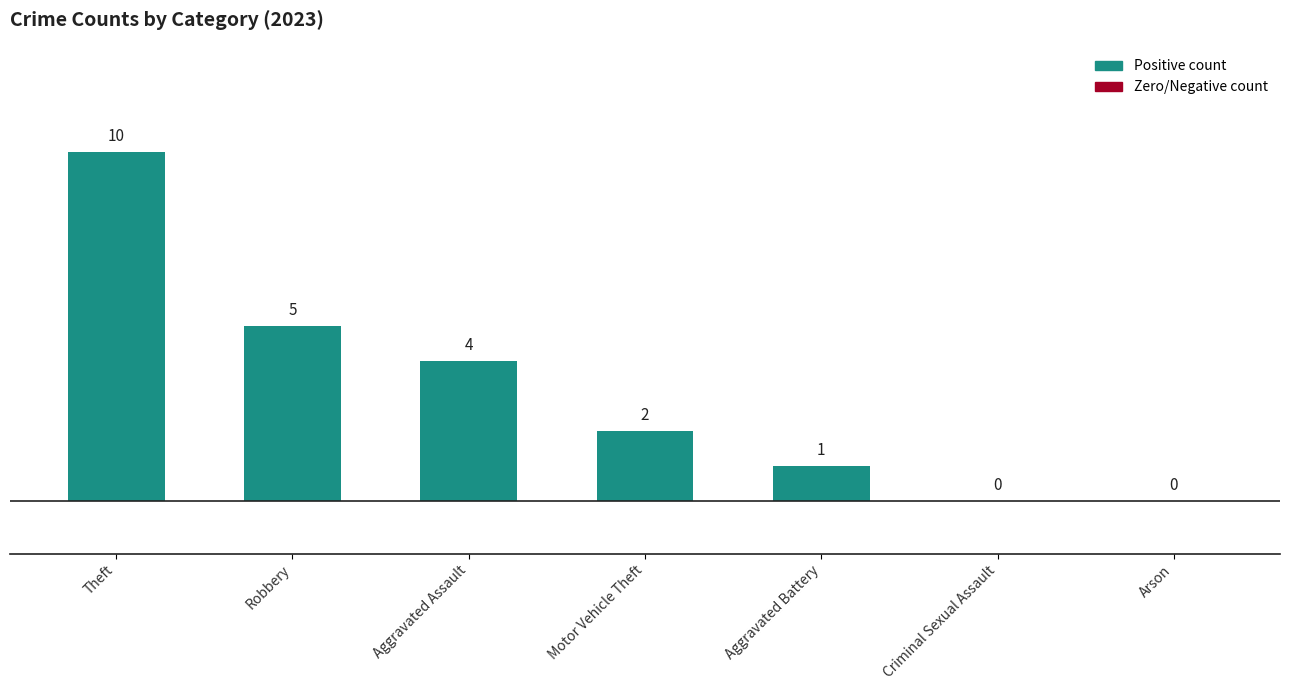

How many positive values are there?

5